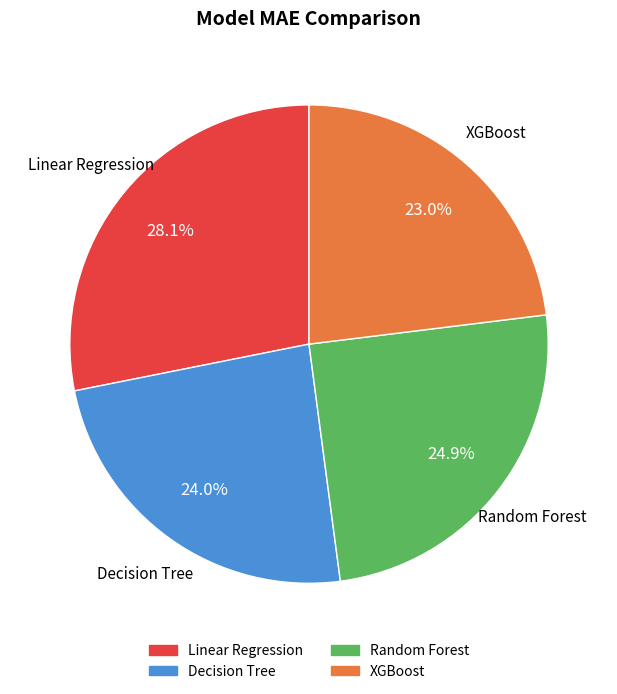

Which has a higher value, Decision Tree or Linear Regression?

Linear Regression